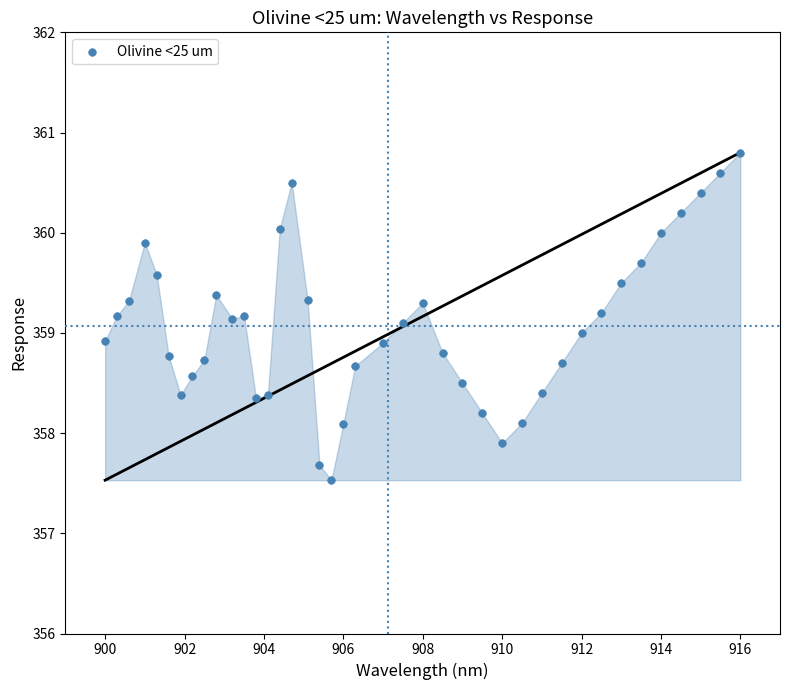

What is the range of X values (max minus min)?

16.0